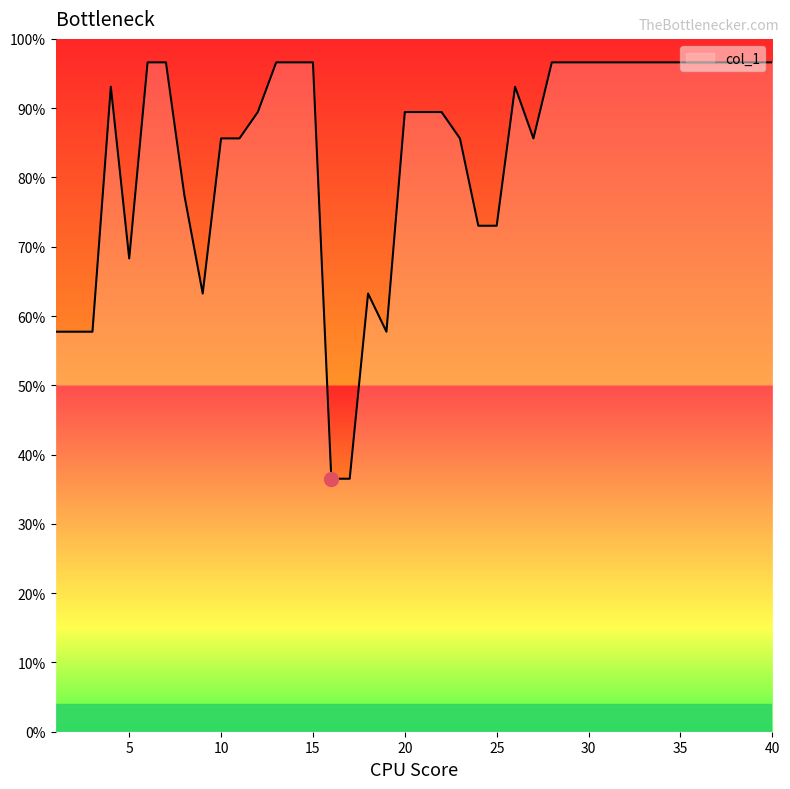

What is the greatest value displayed?

96.6